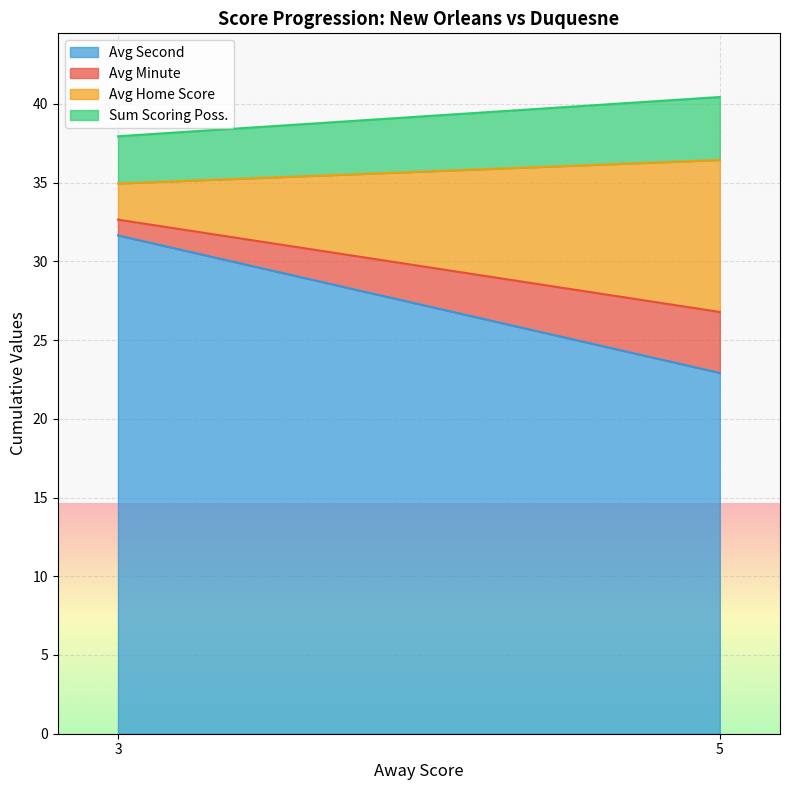

The value of Avg Second at 3 is 31.6. True or false?

True